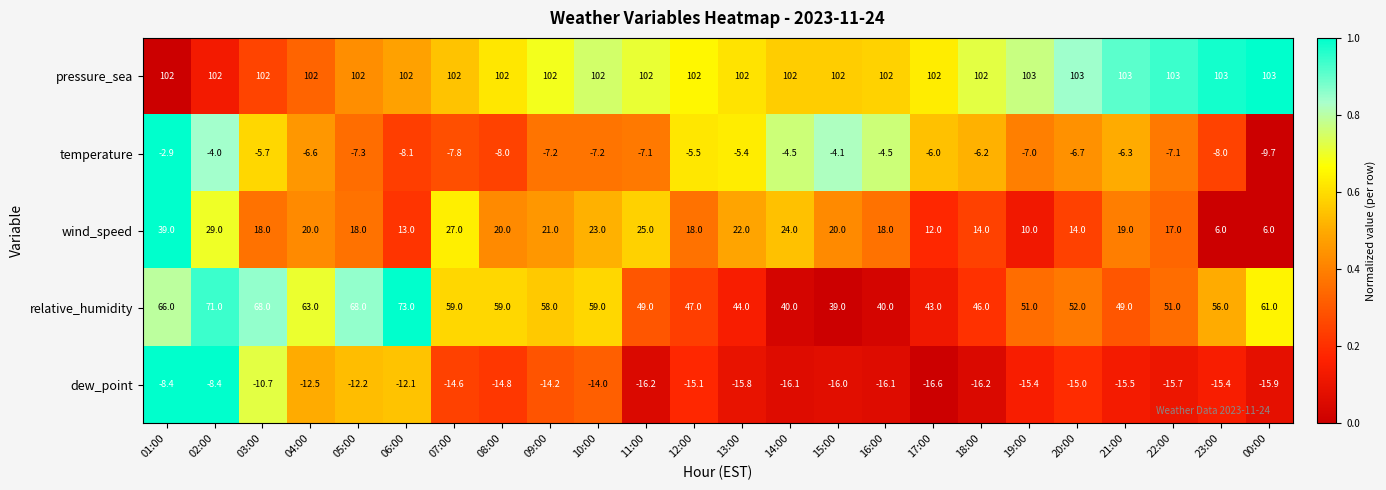

How many categories are shown in the chart?

24